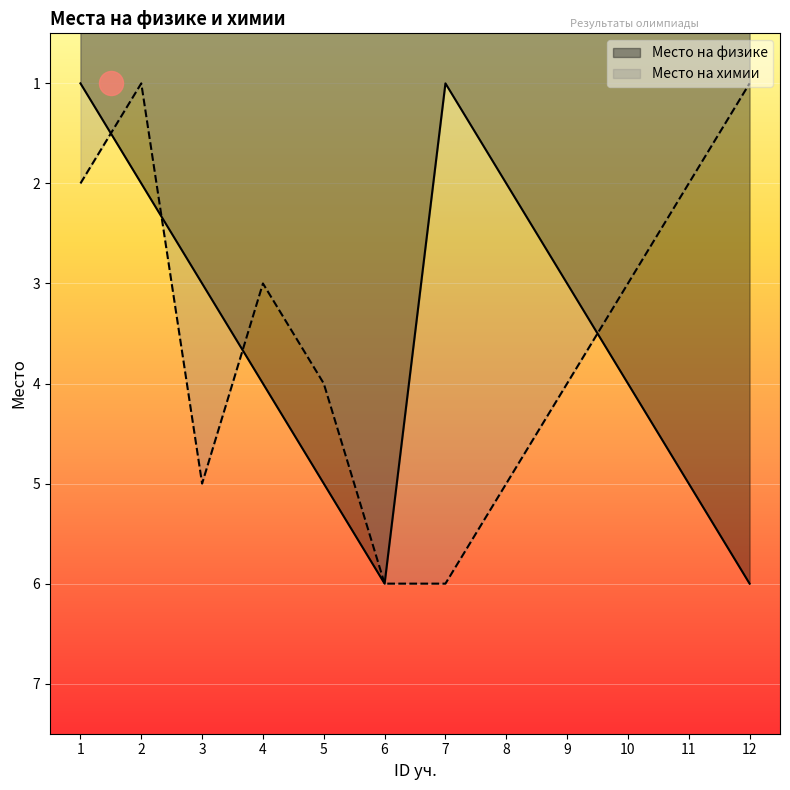

At how many categories does at least one series exceed 4?

7